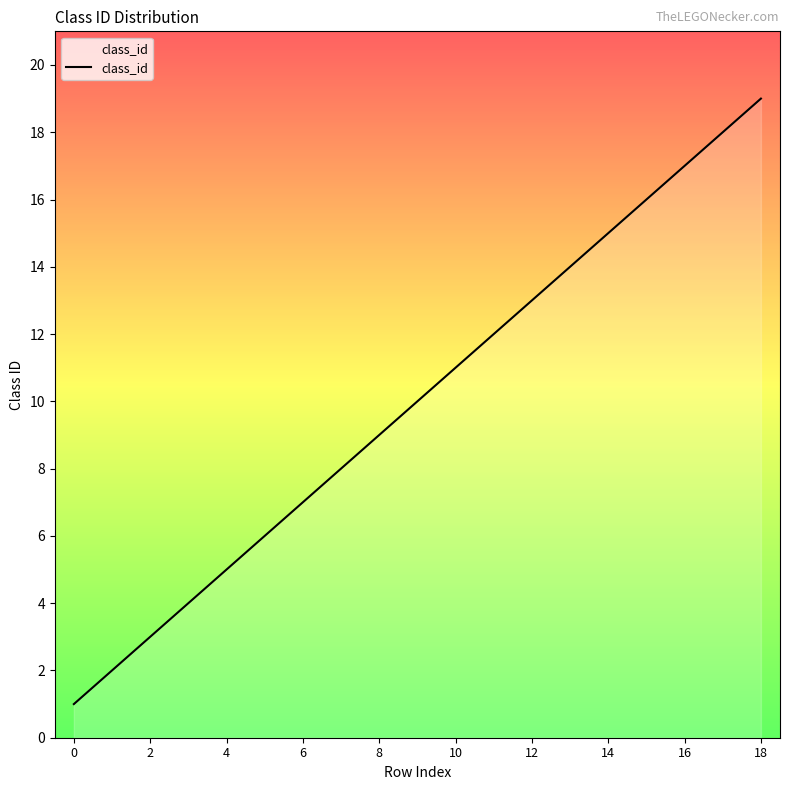

What is the difference between the maximum and minimum values?

18